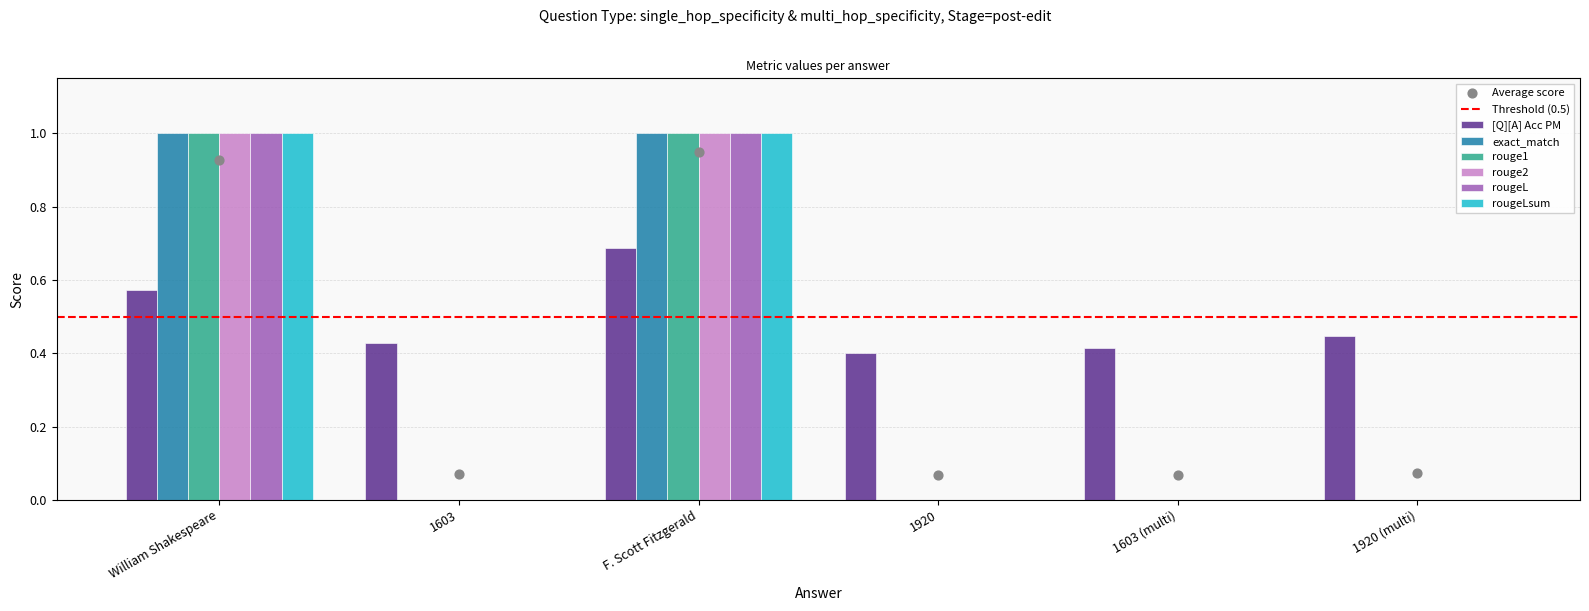

Which series has the largest total across all categories?

[Q][A] Acc PM